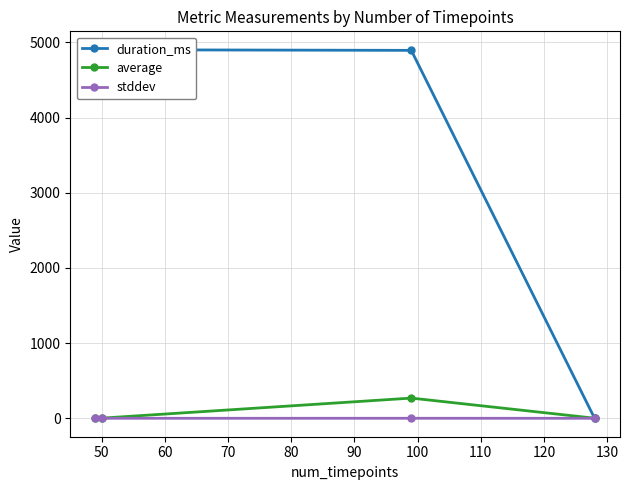

Reading right to left, list all the values displayed in this chart.

duration_ms: 0.0	4895.0	4903.0	4802.0
average: 1.2	268.8	2.0	1.5
stddev: 0.0	0.3	0.0	0.0